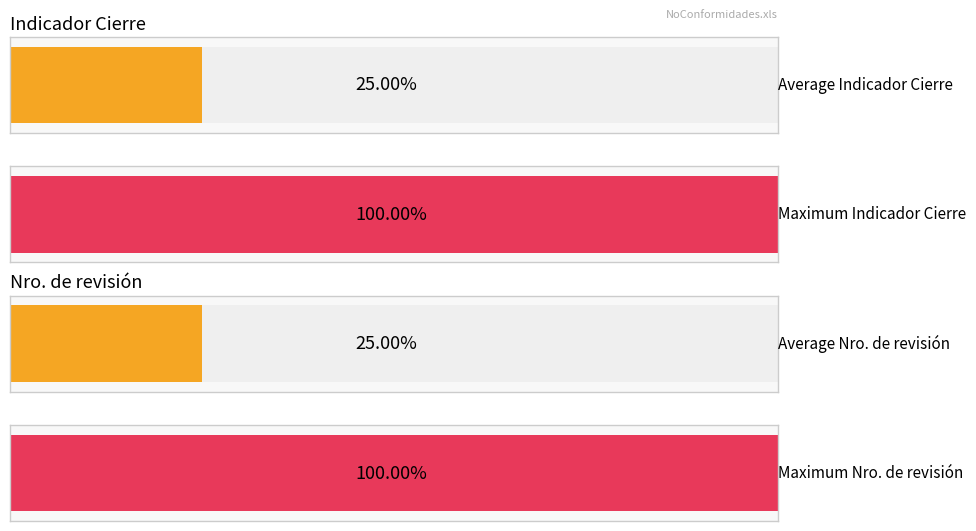

What are all the series names shown in the legend?

Indicador Cierre, Nro. de revisión